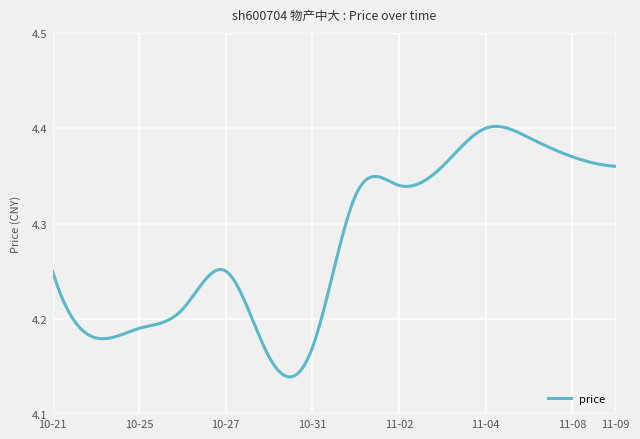

What is the difference between the maximum and minimum values?

0.3